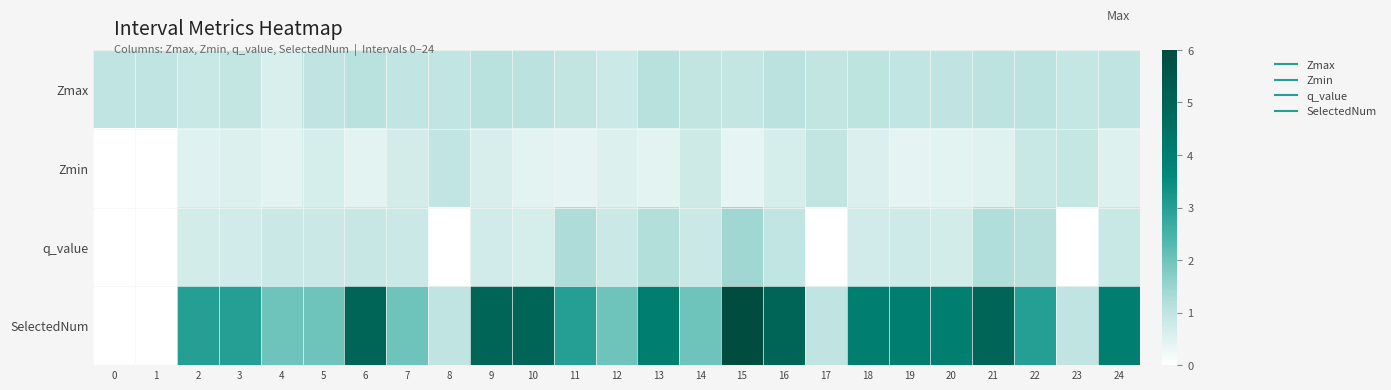

What is the spread (max minus min) of values at 8?

1.0